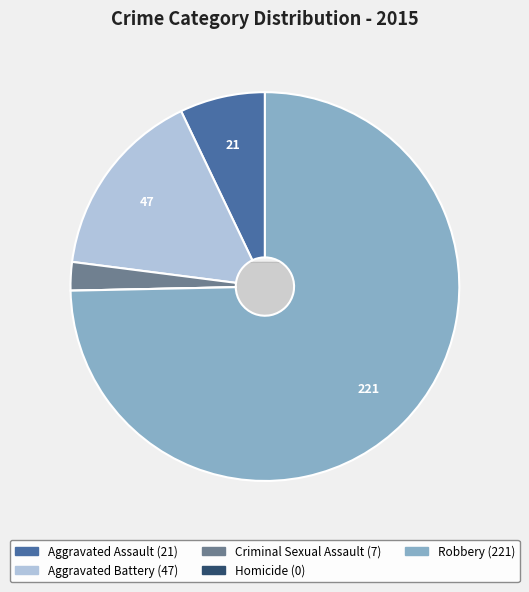

Approximately how many times larger is the value at Aggravated Assault compared to Robbery?

0.1